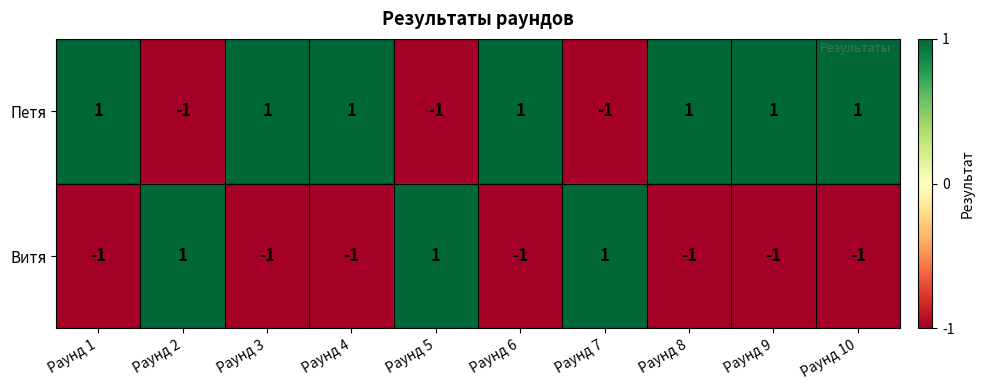

Rank the series at Раунд 8 from lowest to highest value.

Витя, Петя